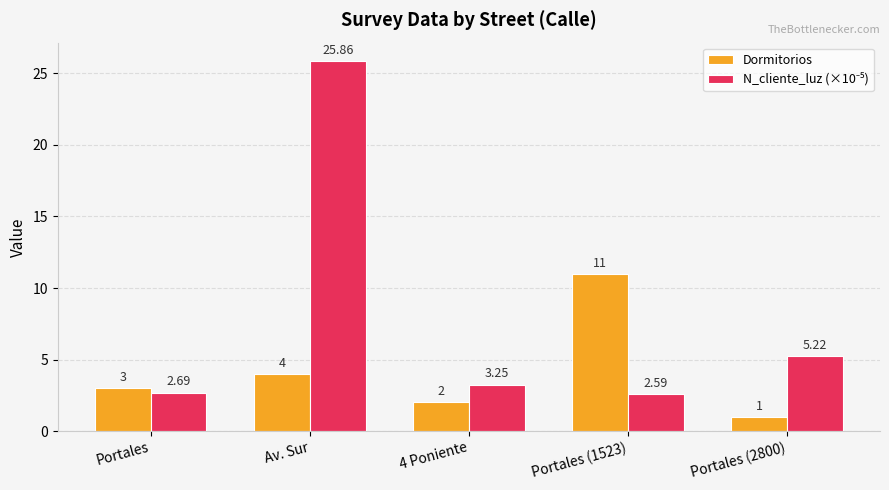

List the labels in order of Dormitorios value, largest first.

Portales (1523), Av. Sur, Portales, 4 Poniente, Portales (2800)